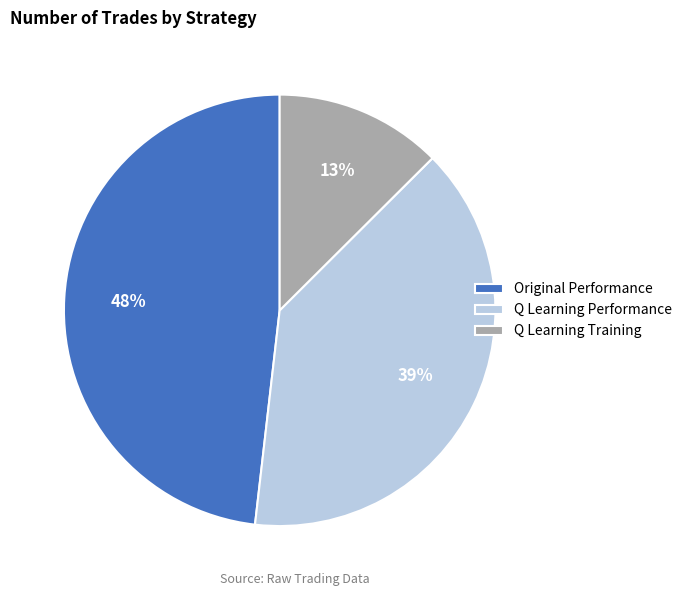

Which category has the biggest portion of the pie?

Original Performance